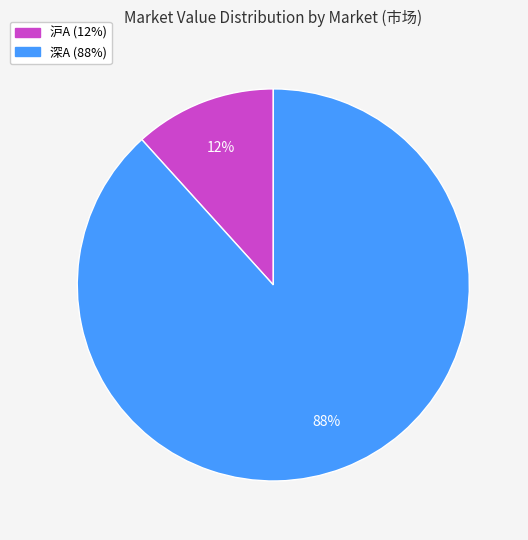

How many segments does this pie chart have?

2